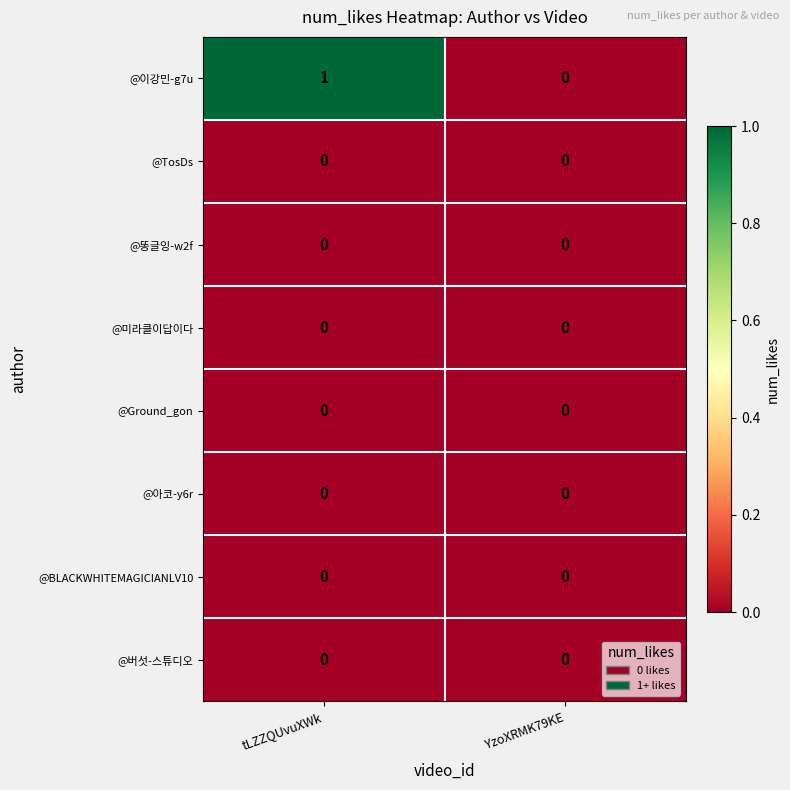

At which category is the sum across all series the highest?

tLZZQUvuXWk